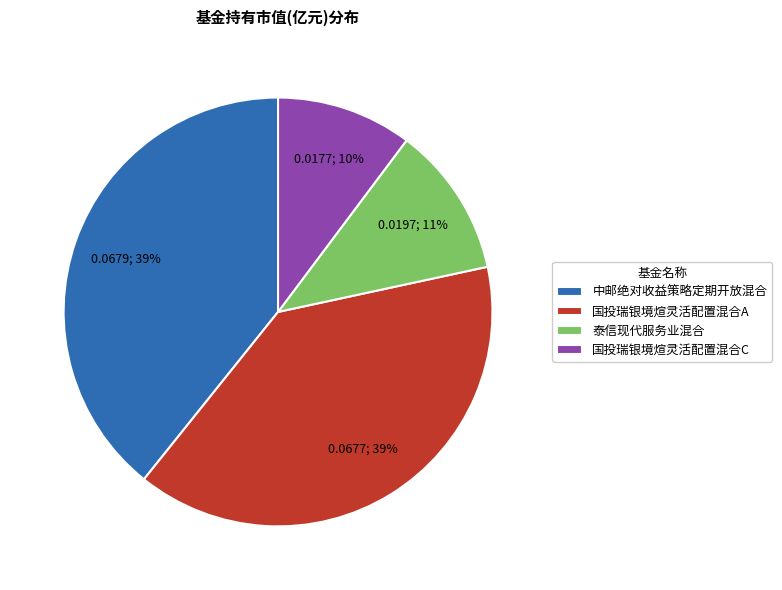

Which category has the smallest portion of the pie?

国投瑞银境煊灵活配置混合C